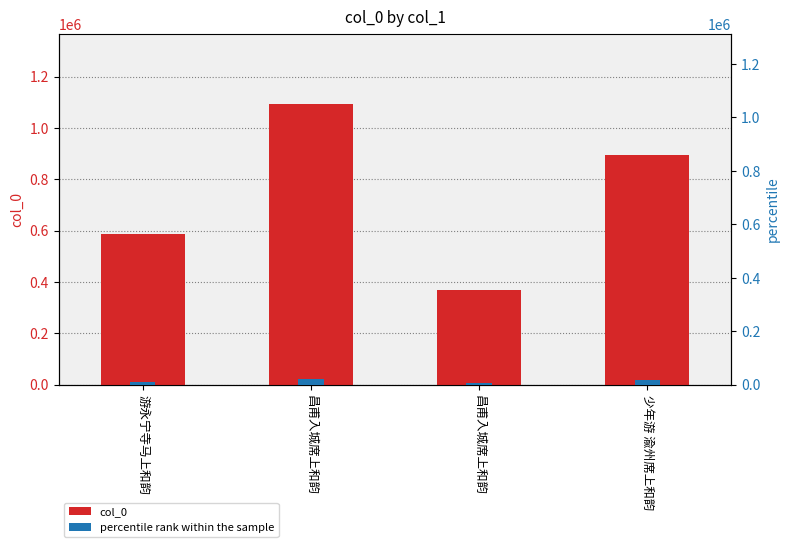

The value of percentile rank within the sample at 少年游 渝州席上和韵 is 17917.6. True or false?

True